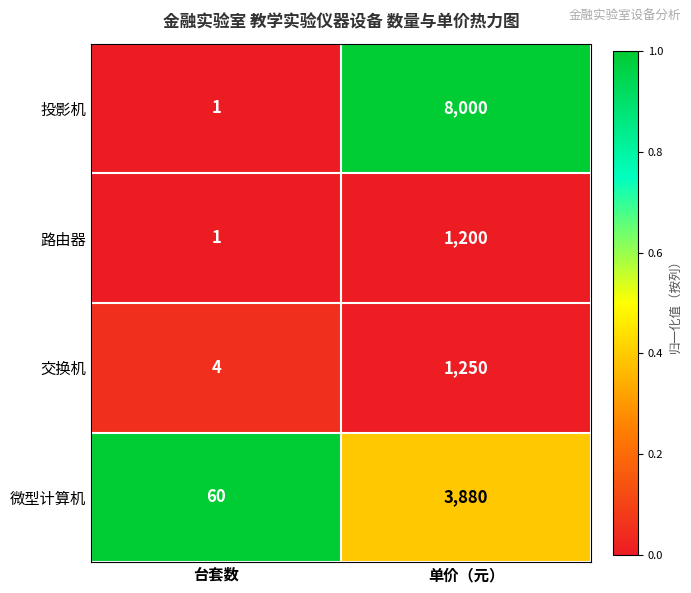

Which series has the largest total across all categories?

投影机